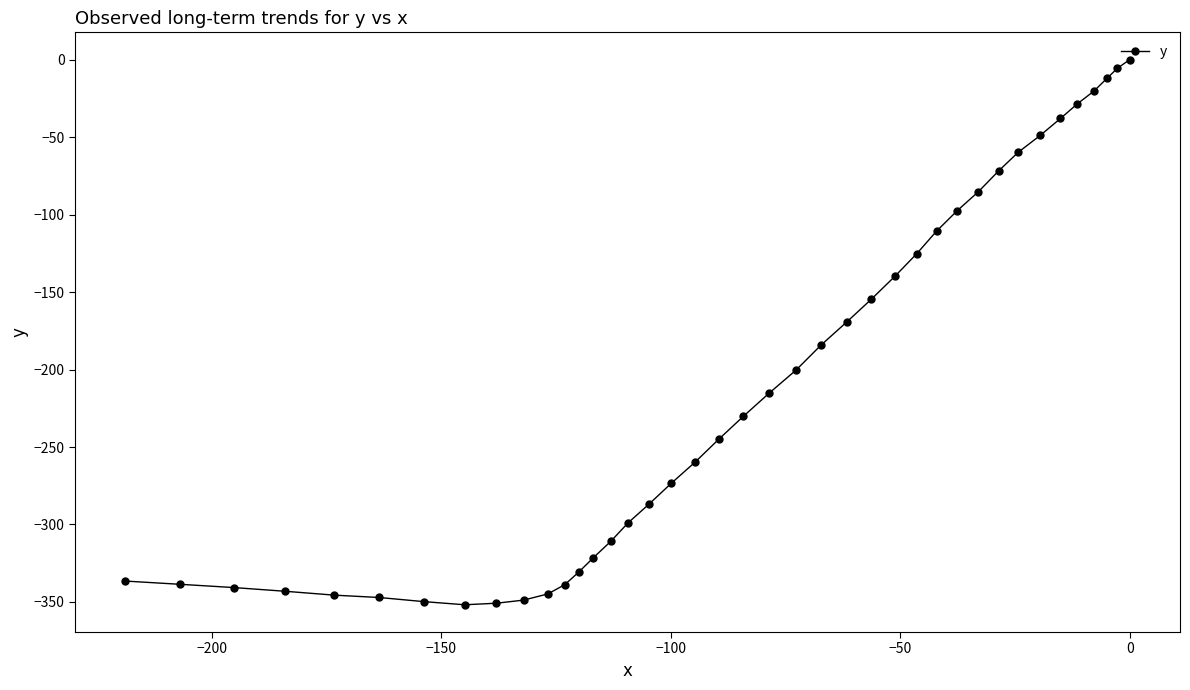

How many lines are shown in the chart?

1